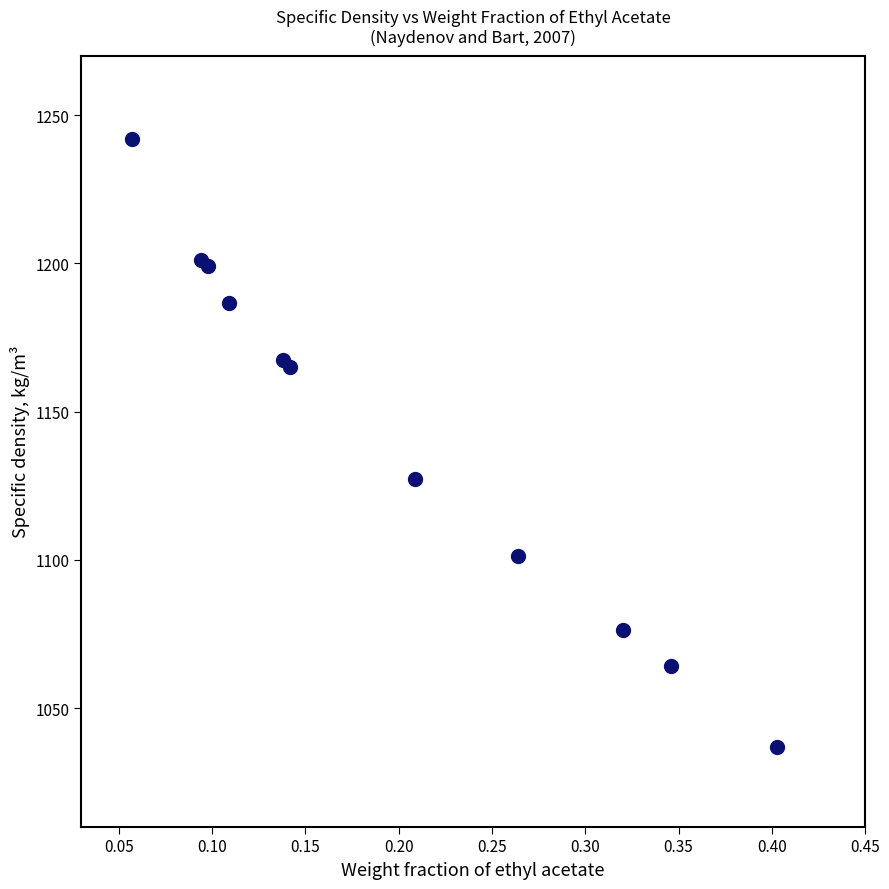

What Y value in the scatter plot is closest to 1139?

1127.2